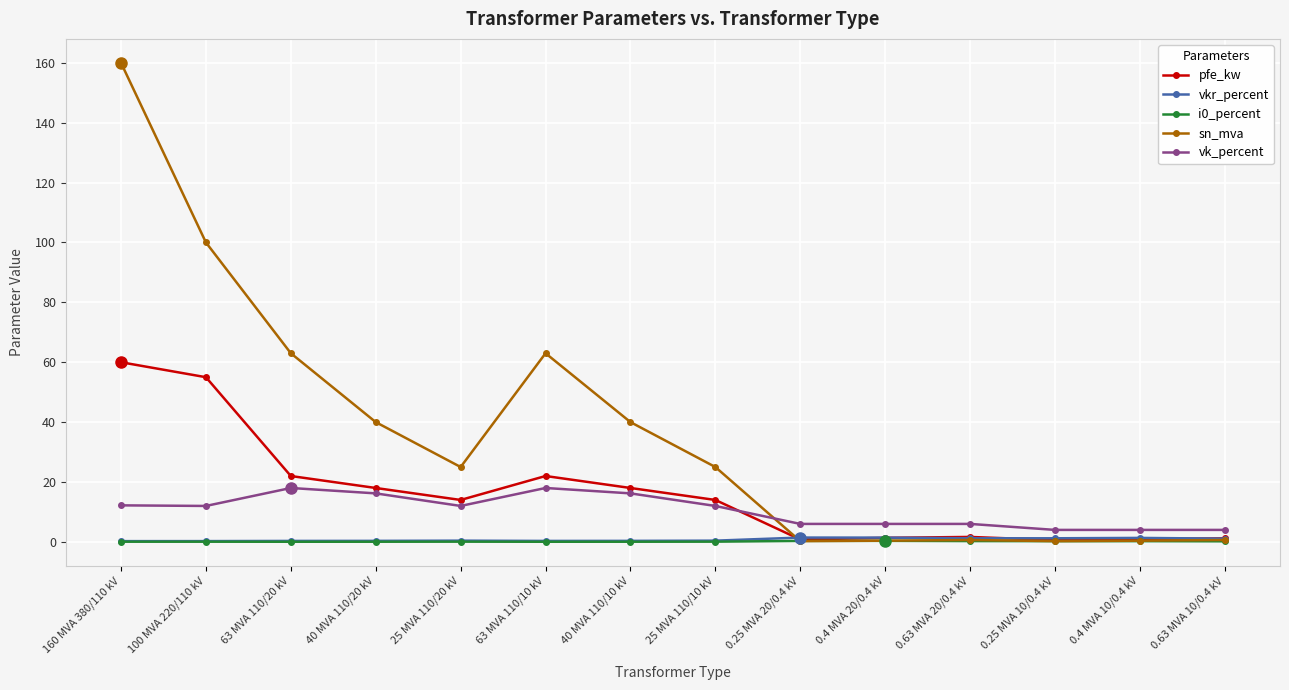

How many series are shown in this chart?

5